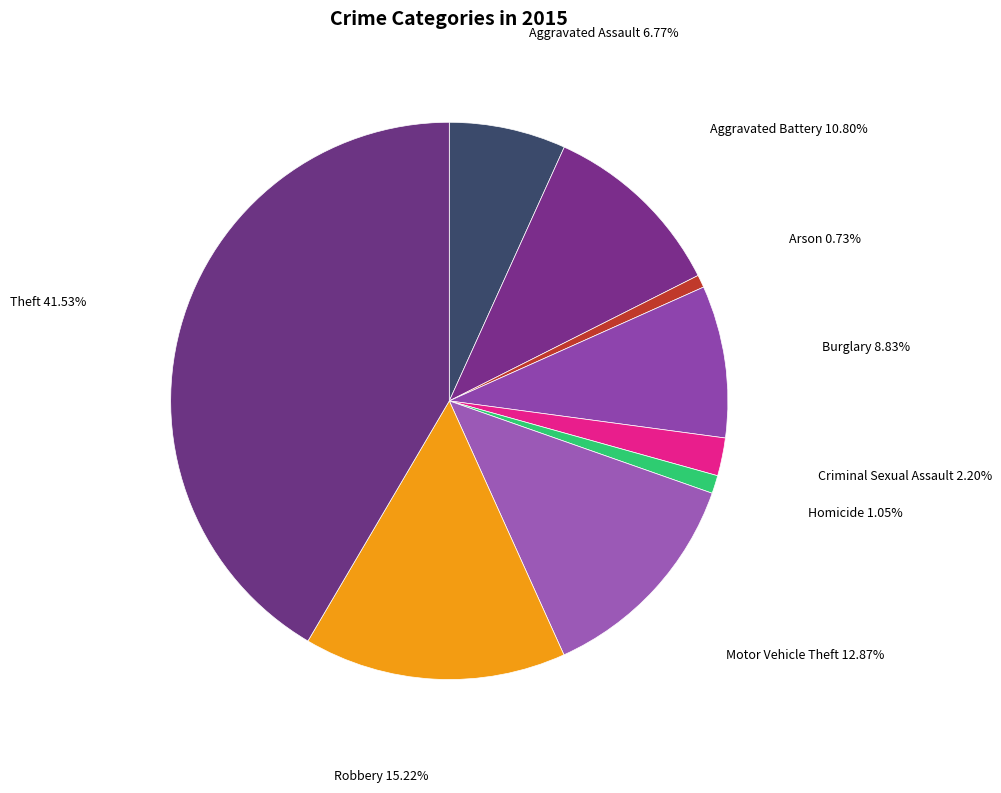

Is it true that Criminal Sexual Assault is 2% of the pie?

True